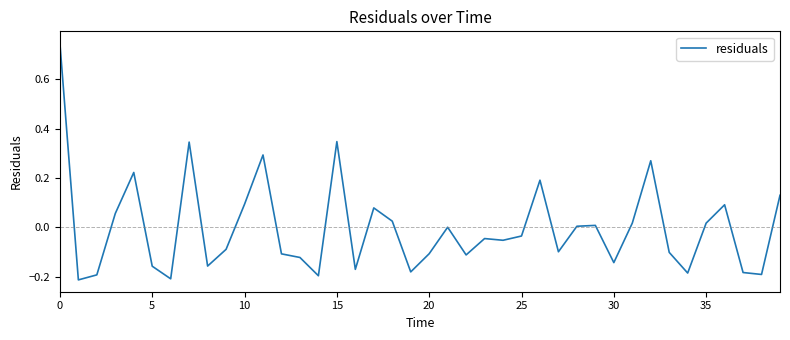

What is the difference between the maximum and minimum values?

1.0